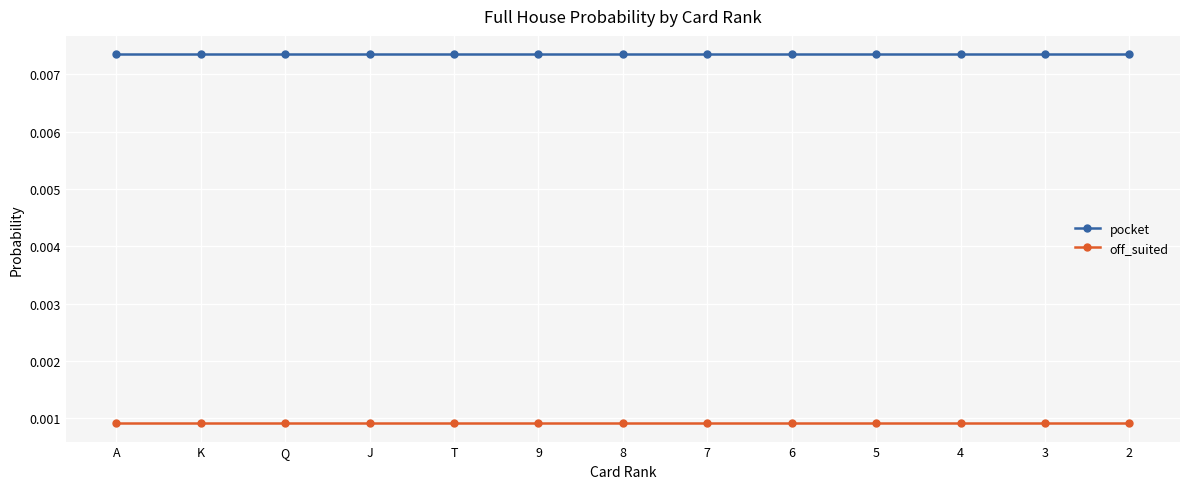

Is the value of pocket at A greater than the value of off_suited at T?

Yes